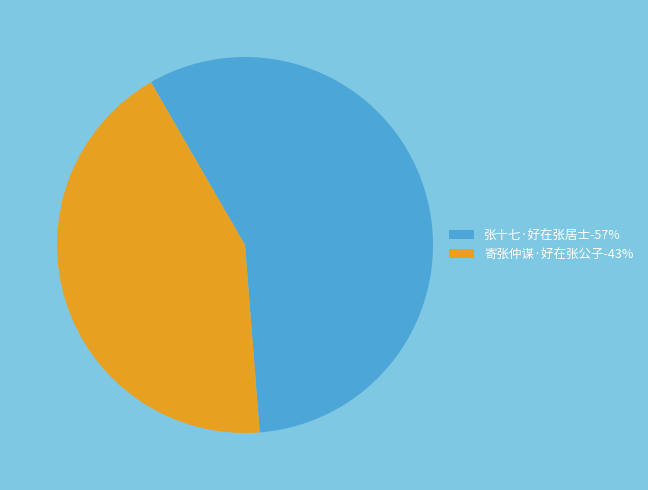

Approximately how many times larger is the value at 寄张仲谋·好在张公子 compared to 张十七·好在张居士?

0.8